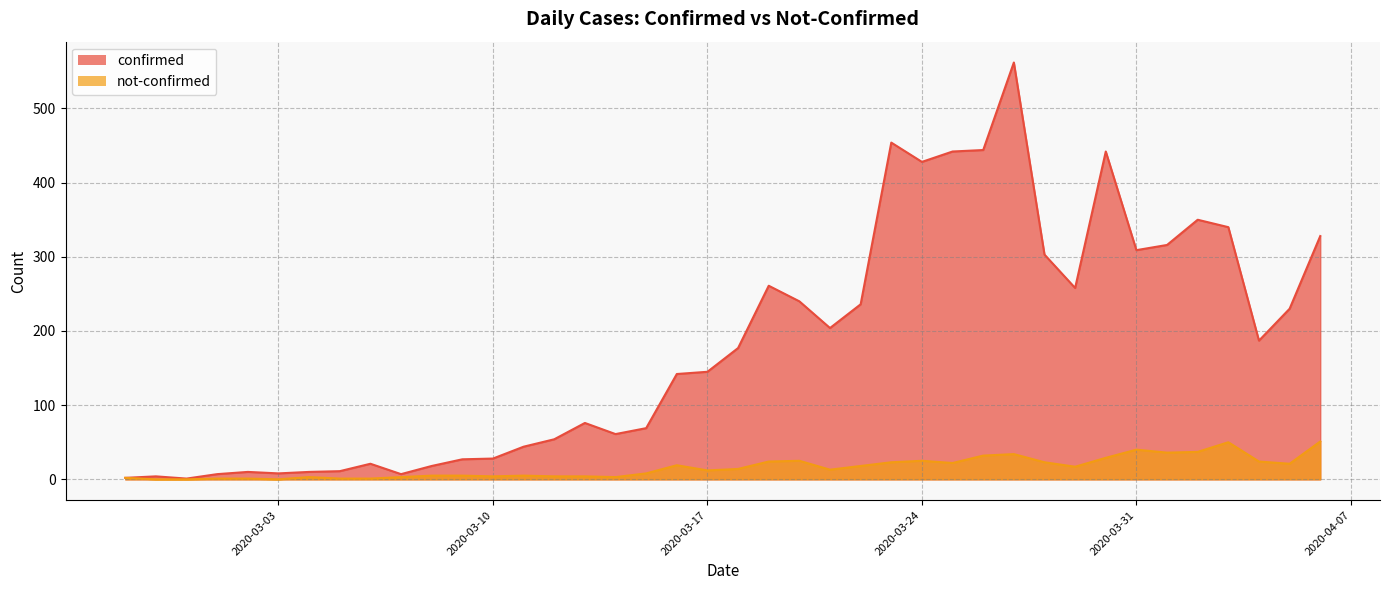

Is the value of not-confirmed at 2020-03-09 greater than the value of confirmed at 2020-03-03?

No